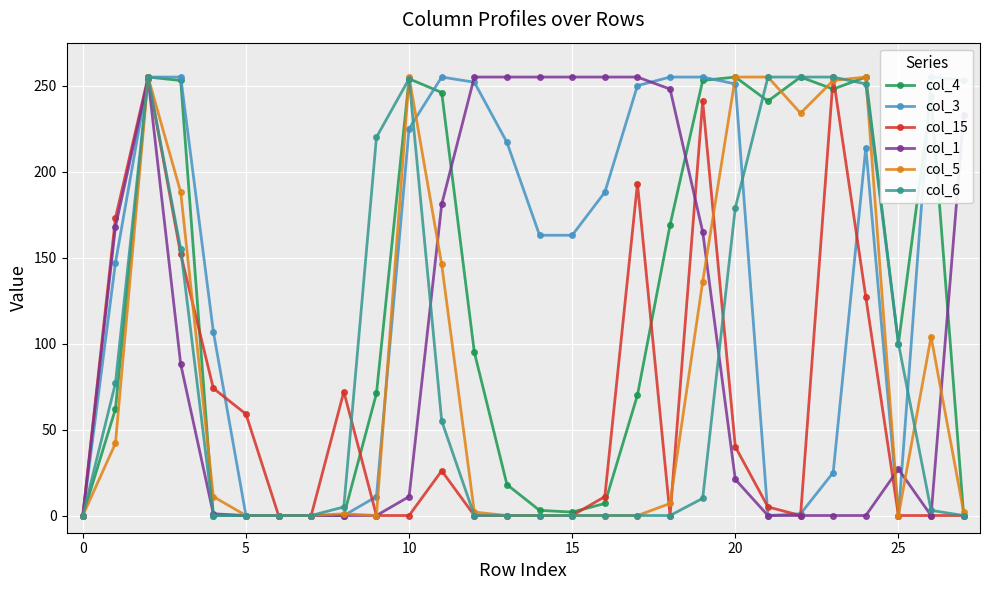

Which series changed the most between 13 and 22?

col_1